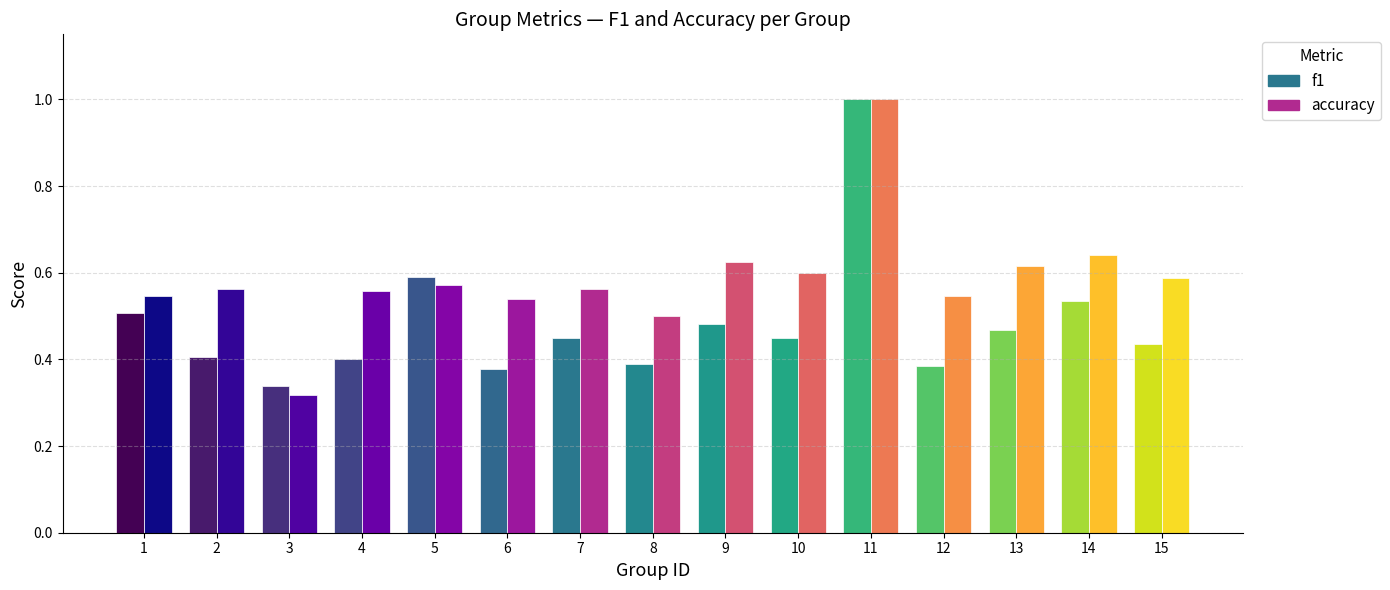

The accuracy series shows 0.5 at 6. True or false?

True